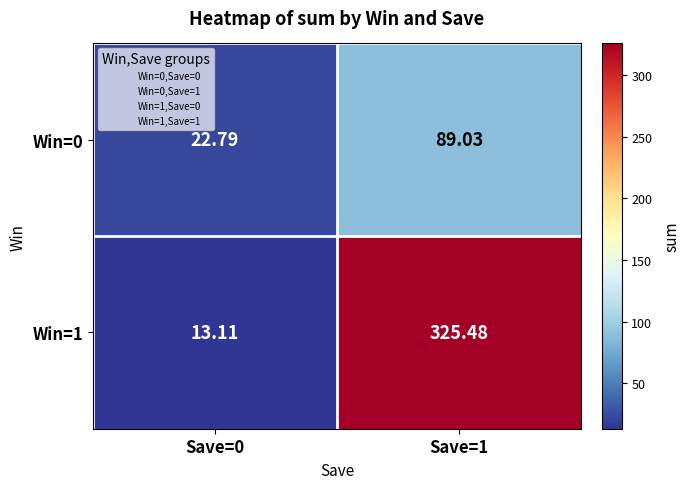

At how many categories does at least one series exceed 110?

1